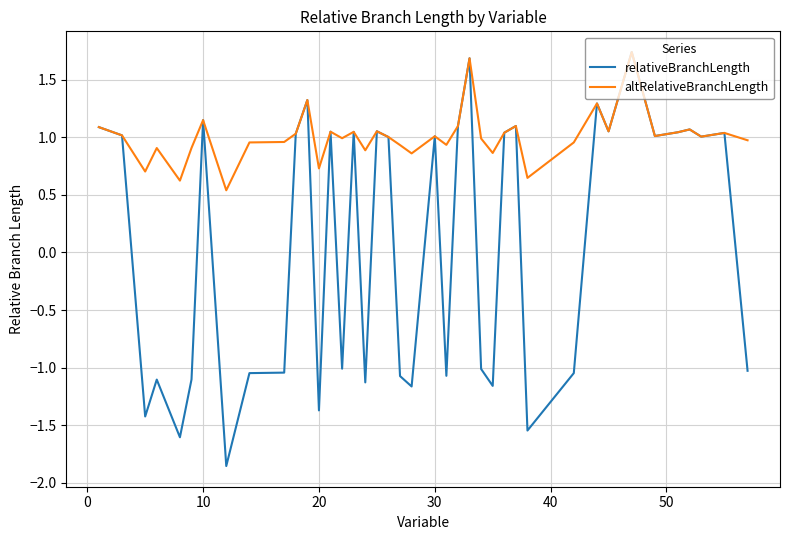

Which series has the largest total across all categories?

altRelativeBranchLength